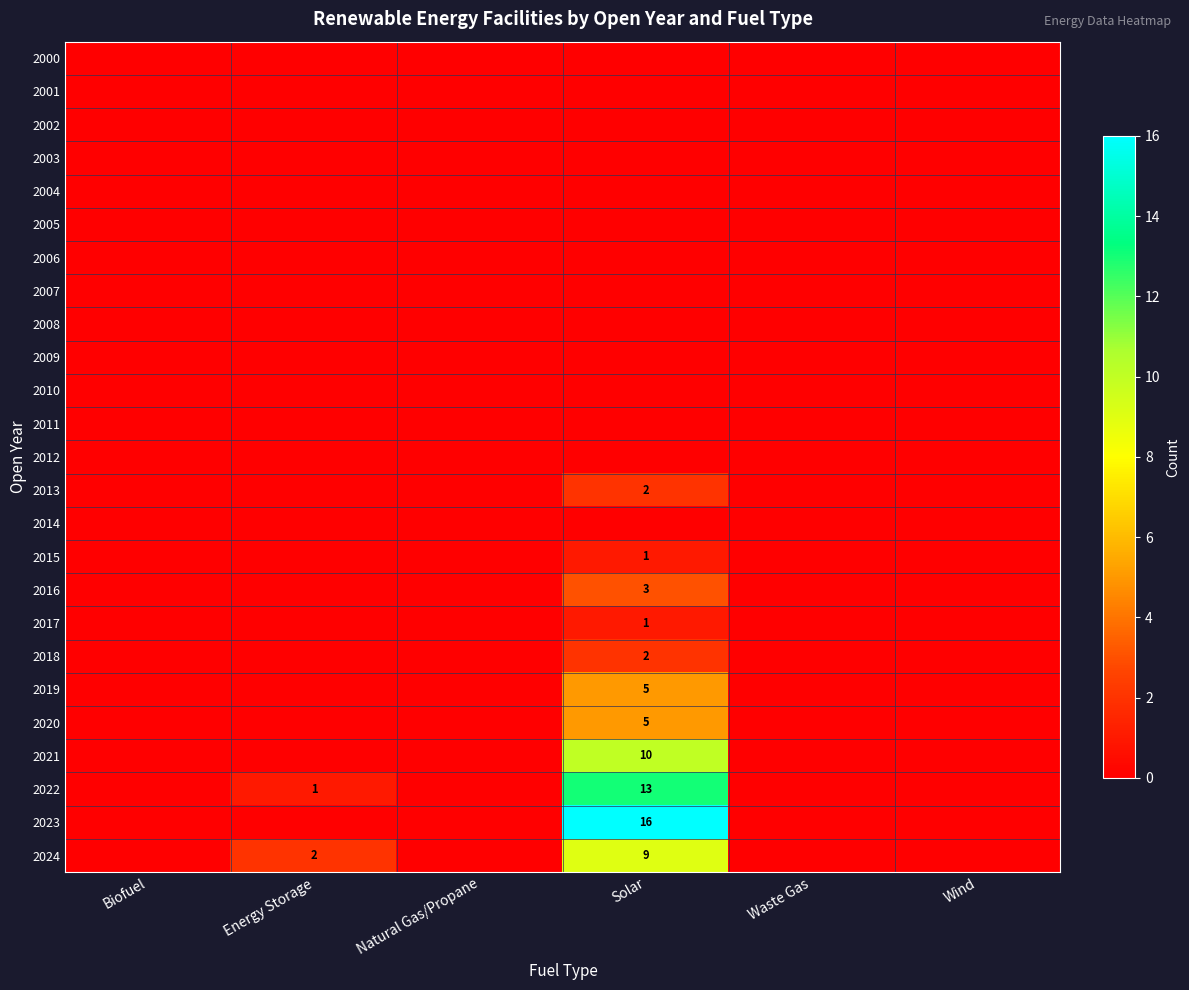

The value of 2013 at Solar is 2. True or false?

True